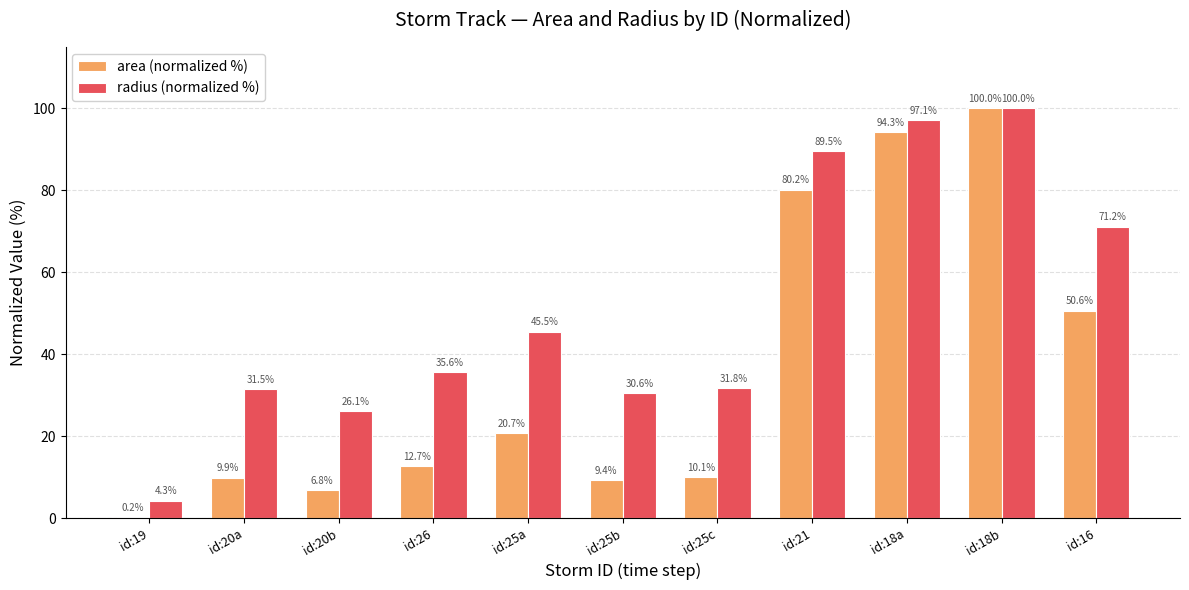

At which label does area (normalized %) reach its peak?

id:18b